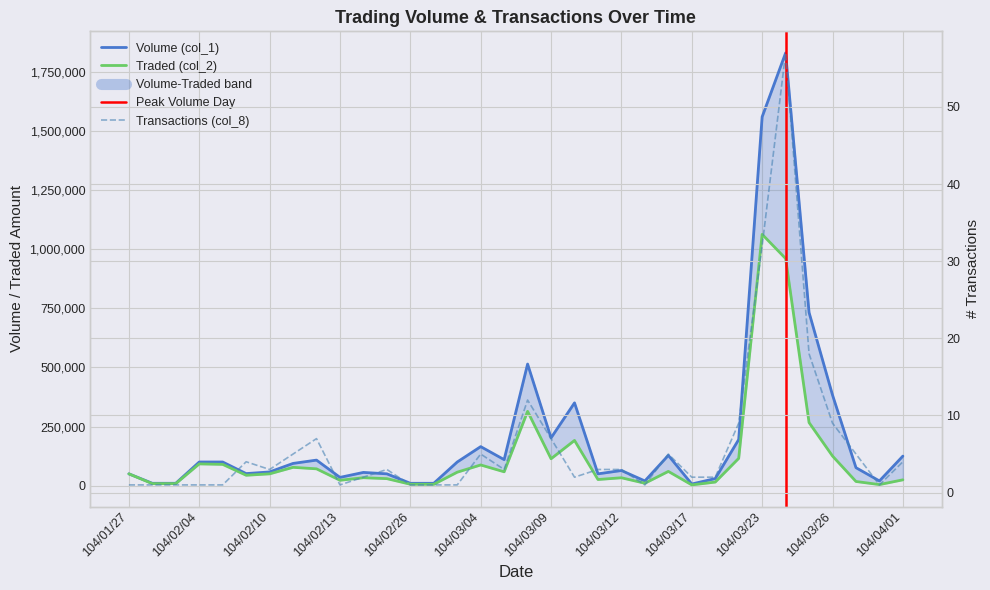

True or false: Volume (col_1) has more than 0 points higher than both neighbors.

True